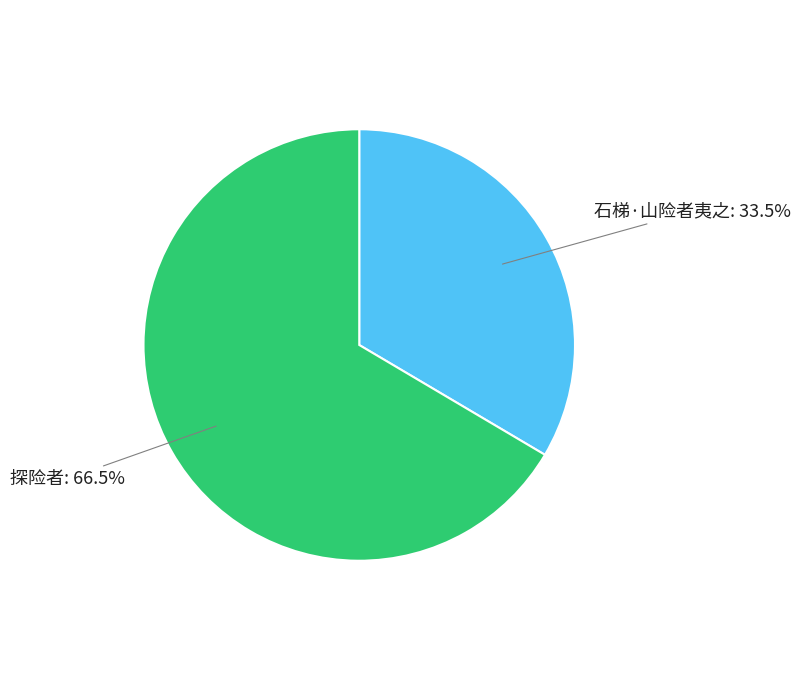

Which slice represents more than half of the pie?

探险者